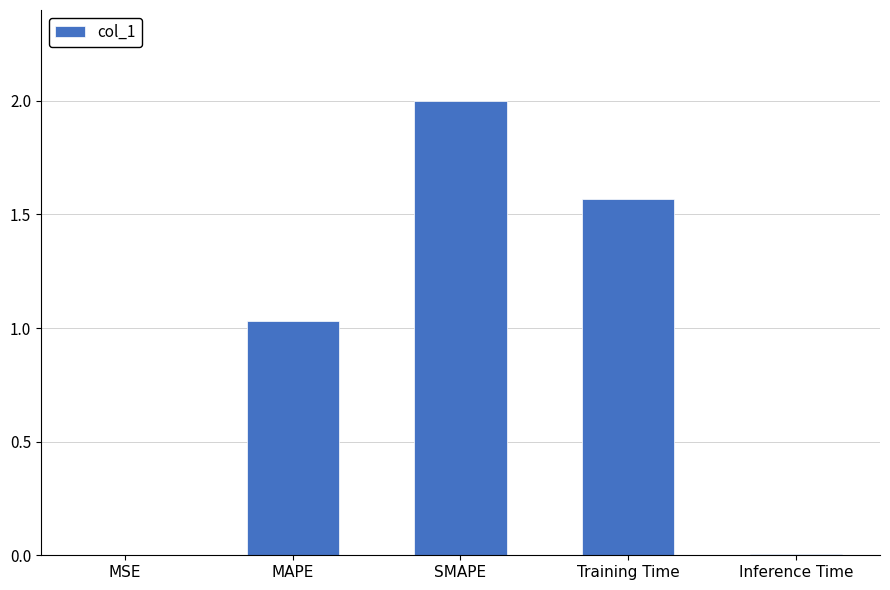

Which has a higher value, Training Time or Inference Time?

Training Time